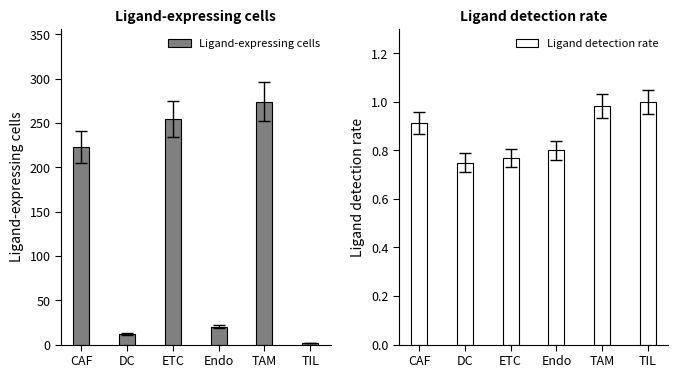

What is the label of the 2nd bar from the left?

DC